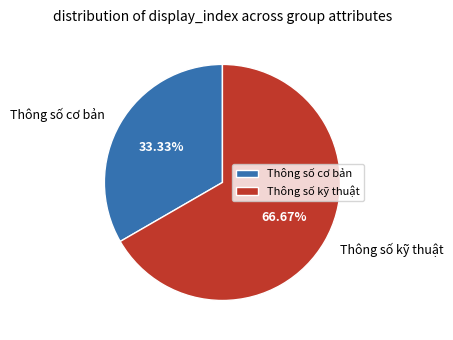

What percentage is the Thông số cơ bản slice, to the nearest percent?

33%